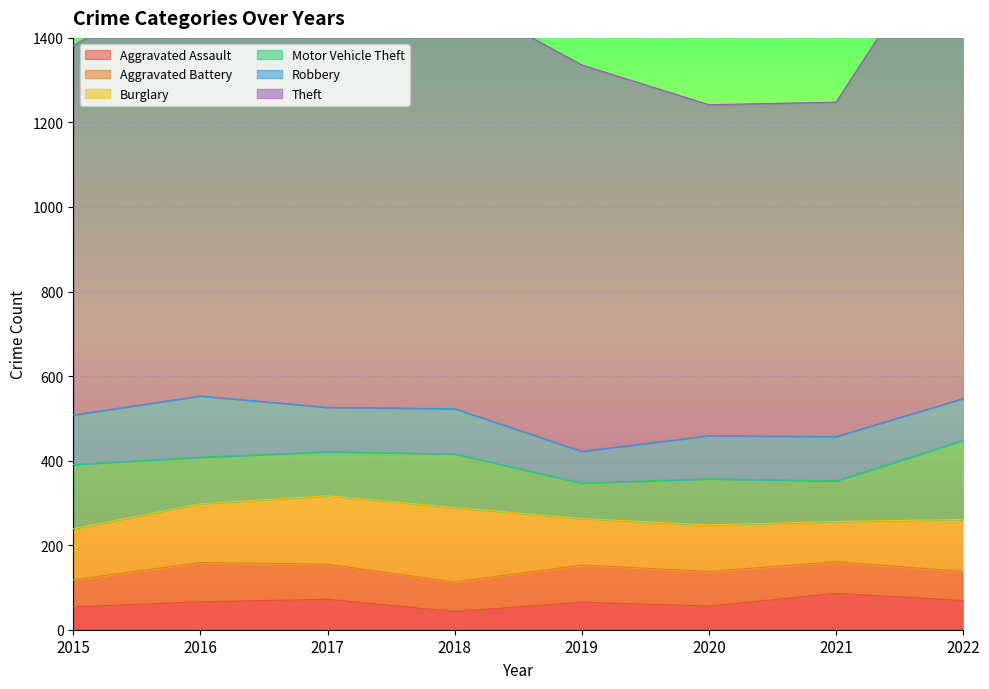

At which category is the sum across all series the highest?

2022